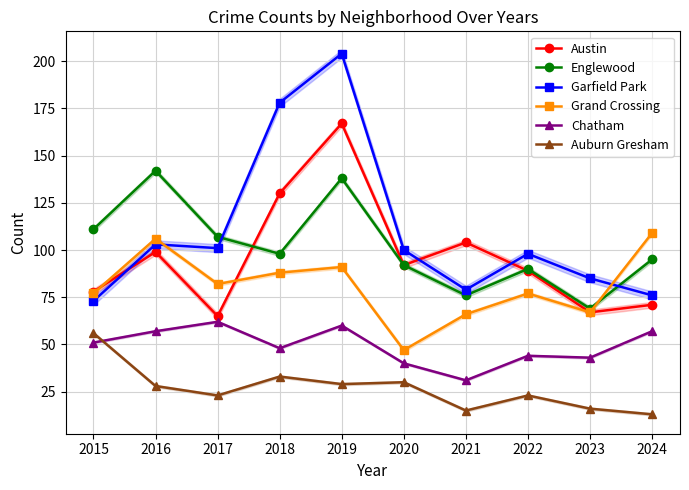

Between 2016 and 2024, which is larger?

2016